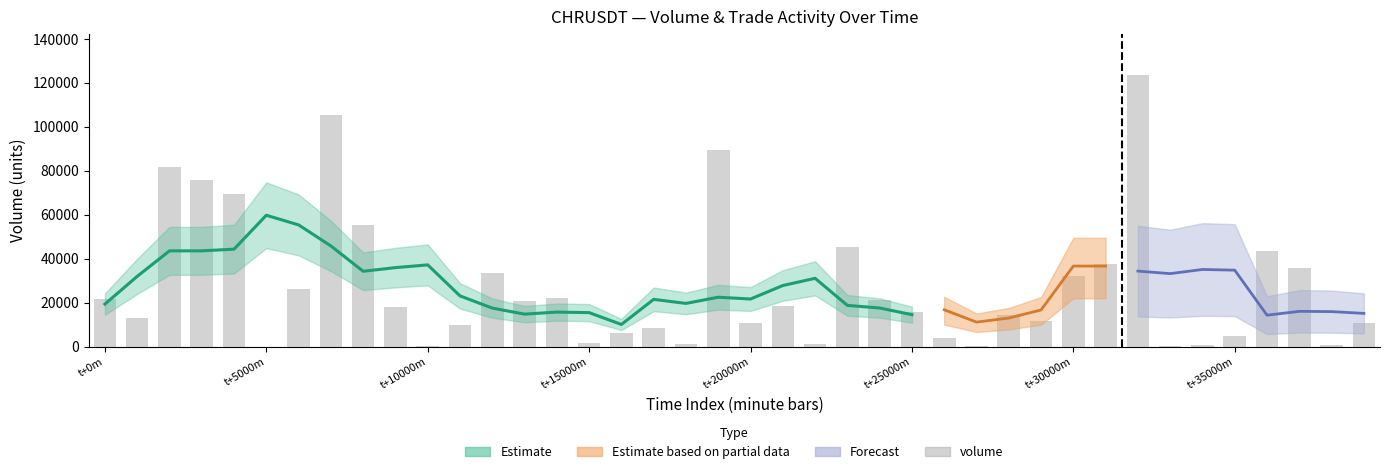

Count the number of values greater than 18217.

19